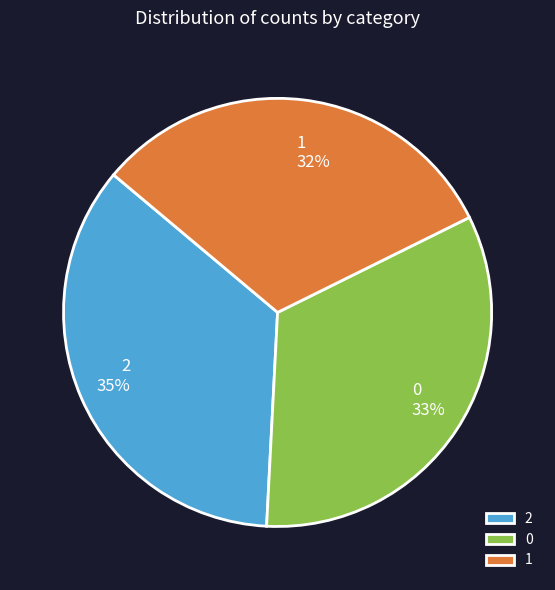

Is 0 the majority of the pie?

No